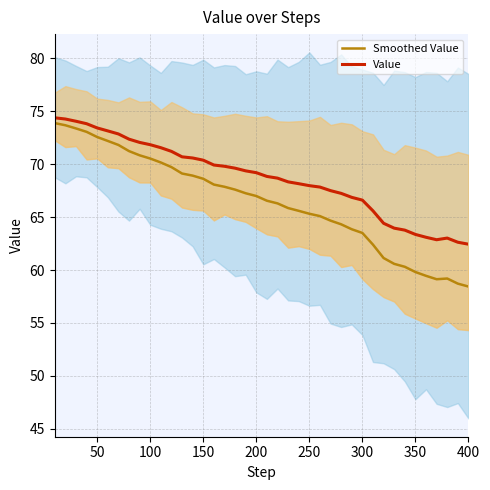

Is this an area chart (filled region under the line)?

No